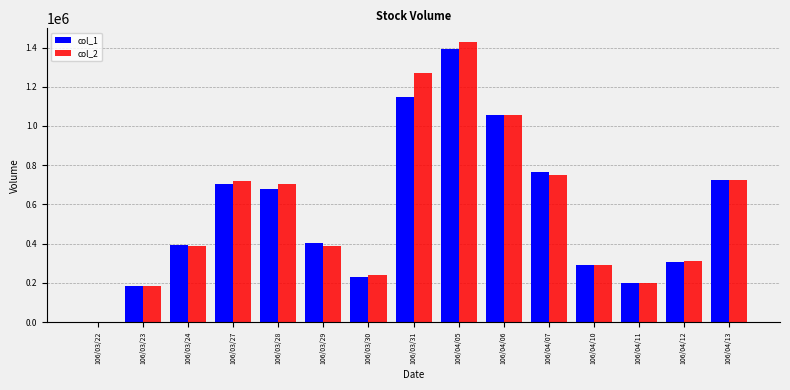

Where does the col_2 series first go above 390440?

106/03/27